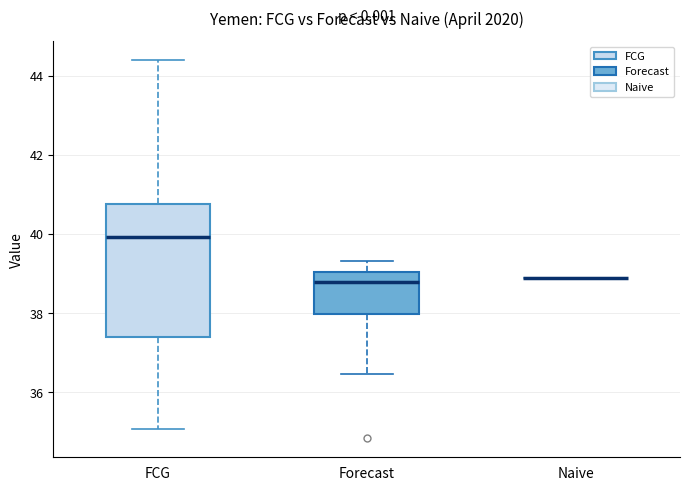

Where is the lower edge of the box for Forecast on the y-axis? The values are not printed on the chart, so give them approximately, as read against the axis.

38.0